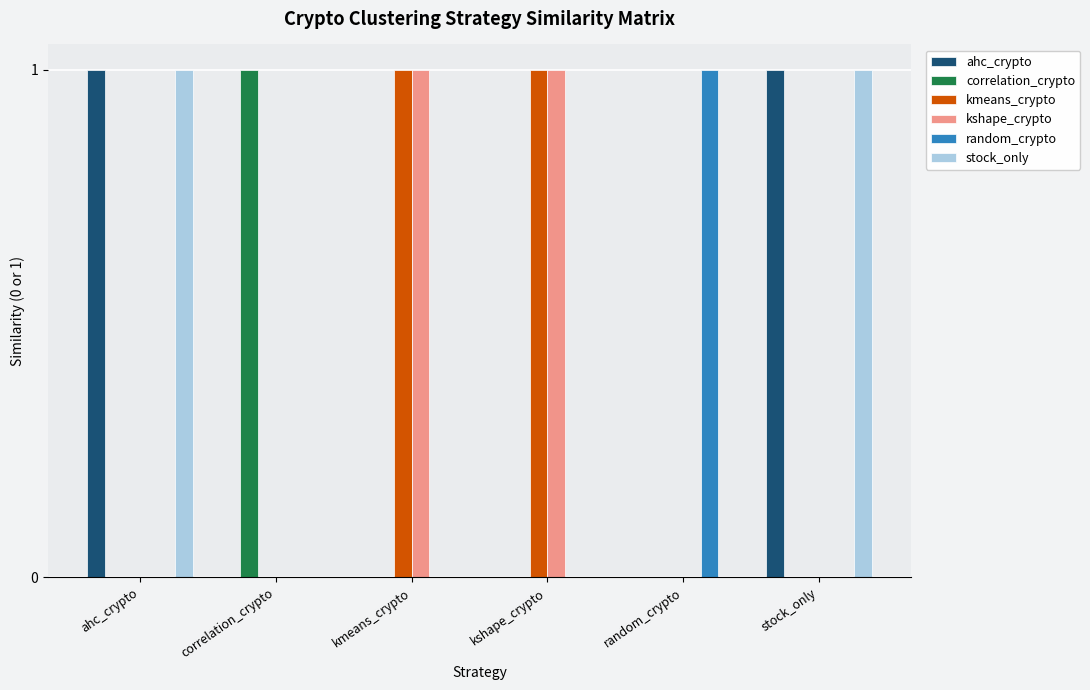

Does the chart contain stacked bars?

No